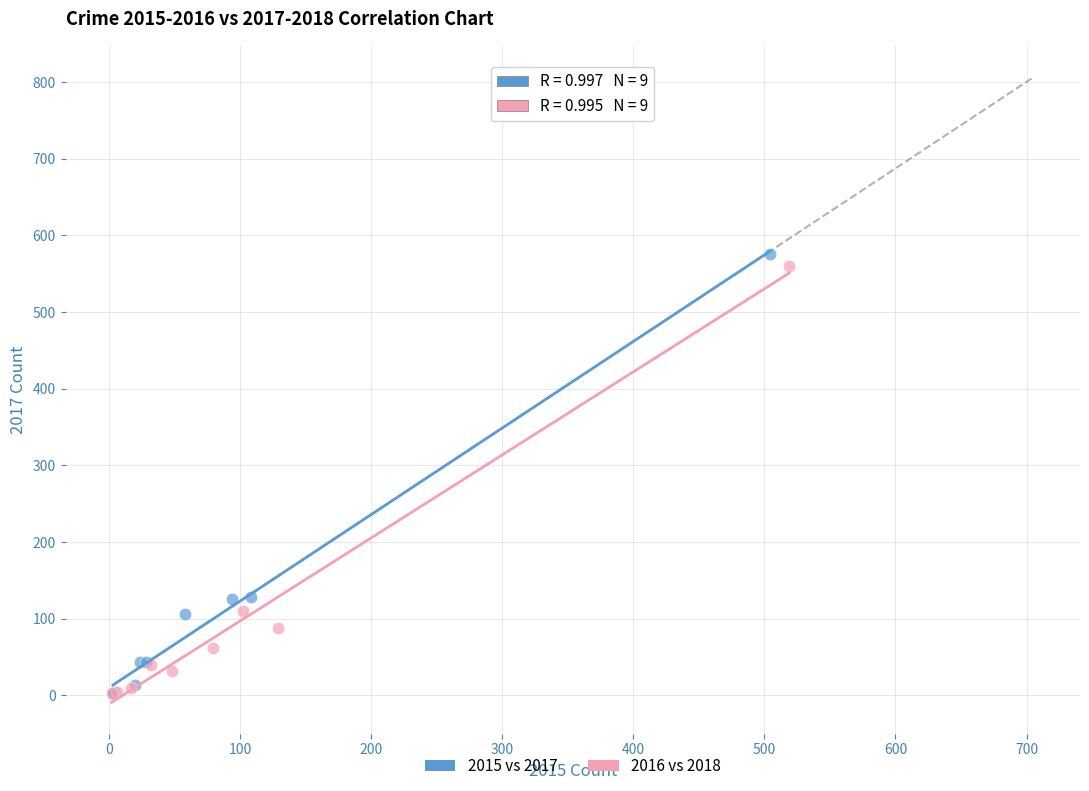

Which series has the widest spread of Y values?

2015 vs 2017